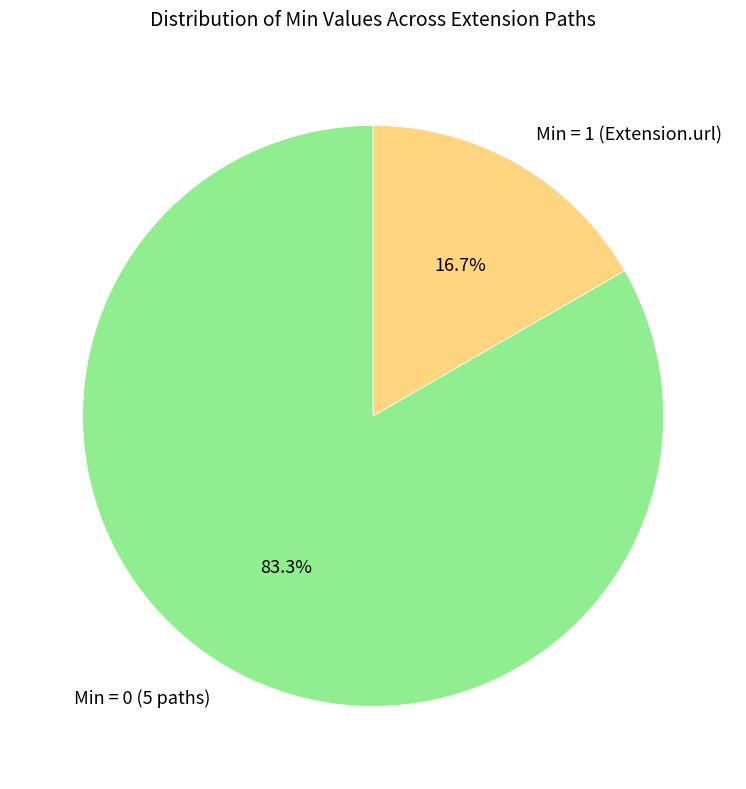

To the nearest percent, what is the difference between the largest and smallest slice percentages?

67%